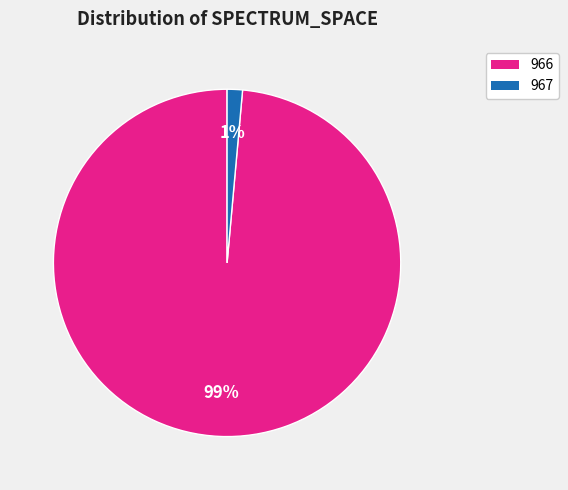

Between 967 and 966, which is larger?

966